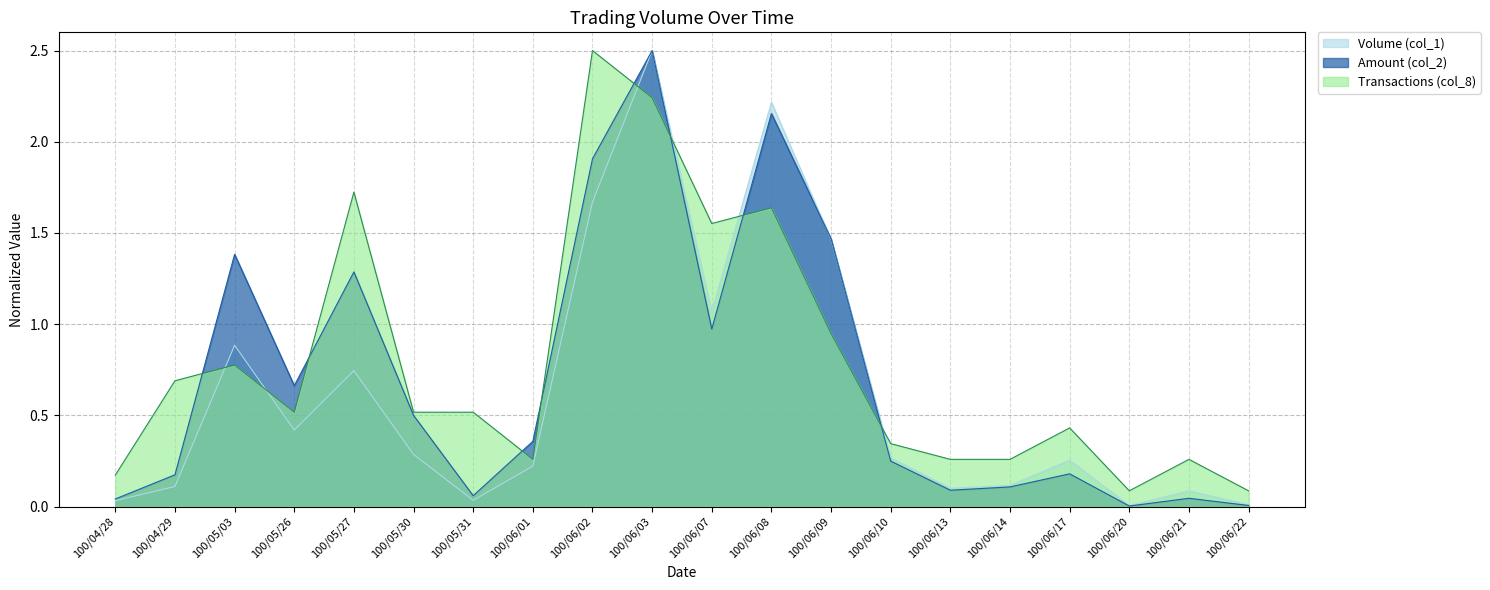

What is the total value across all series at 100/04/29?

1.0